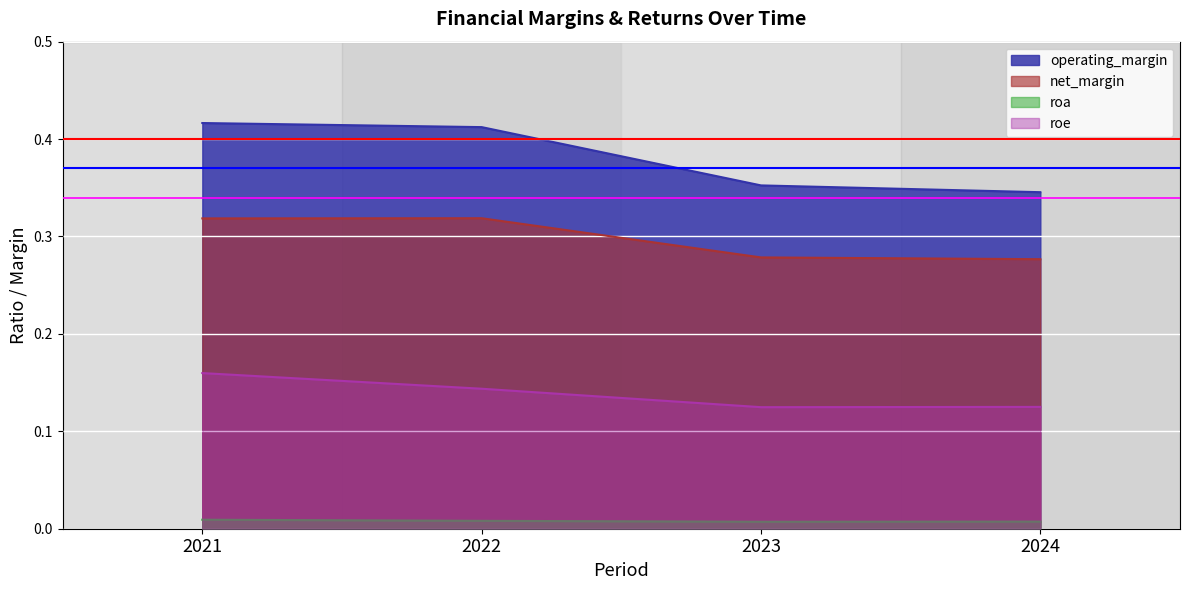

What is the sum of all roe values?

0.6